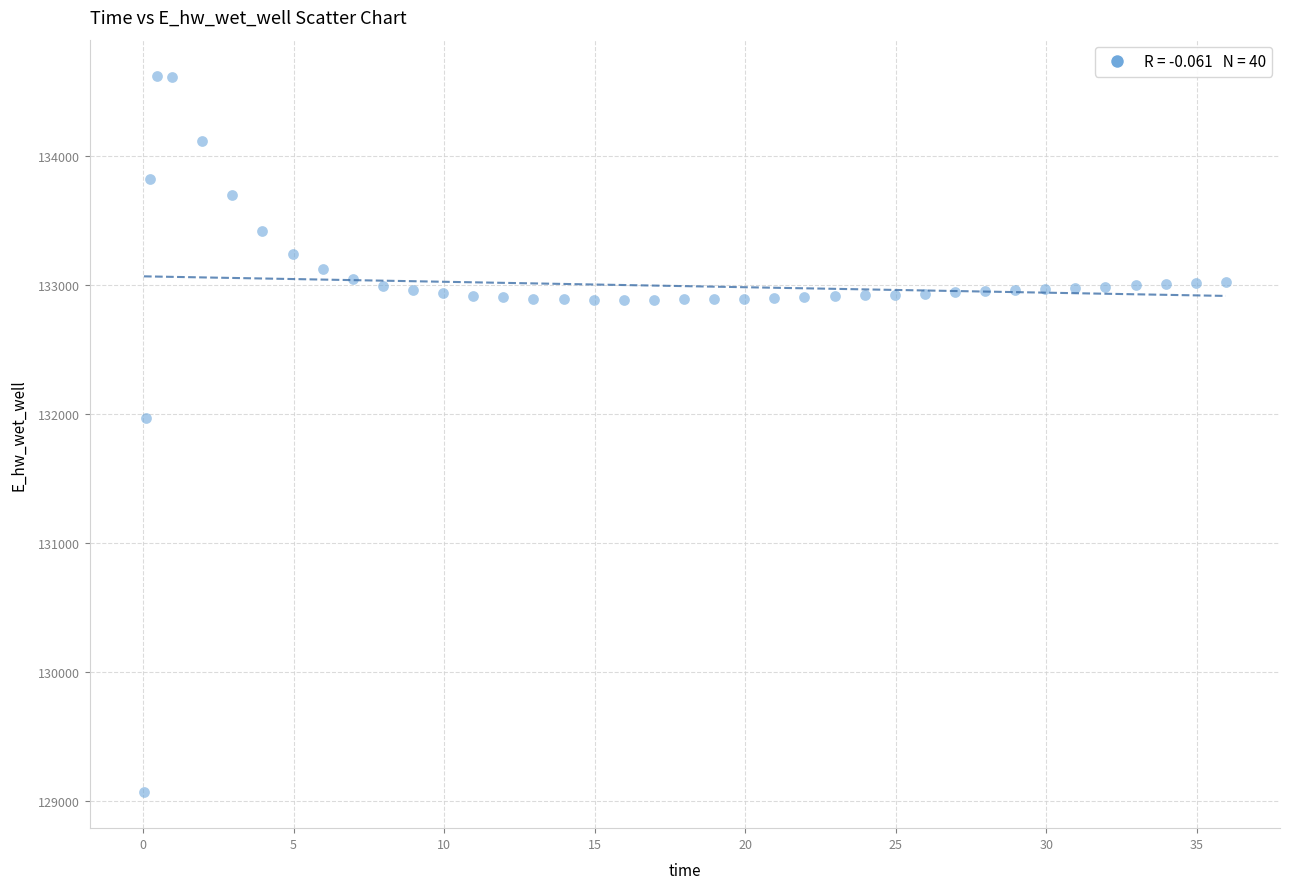

What Y value in the scatter plot is closest to 131849?

131970.0